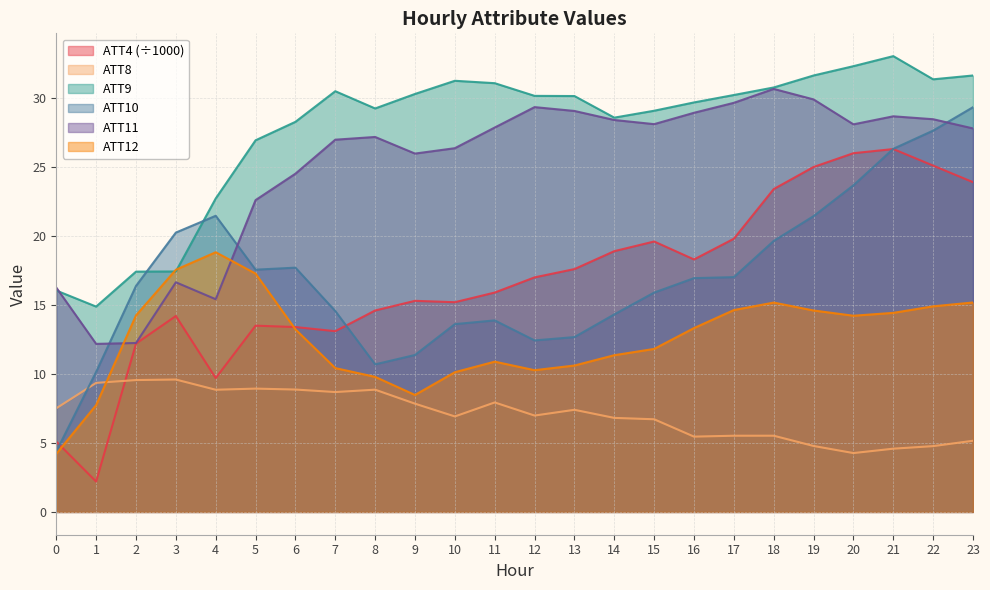

Rank the series by their maximum value, from highest to lowest.

ATT9, ATT11, ATT10, ATT4 (÷1000), ATT12, ATT8